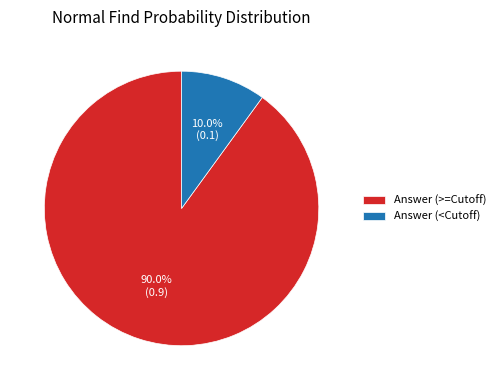

To the nearest percent, what is the average slice percentage?

50%